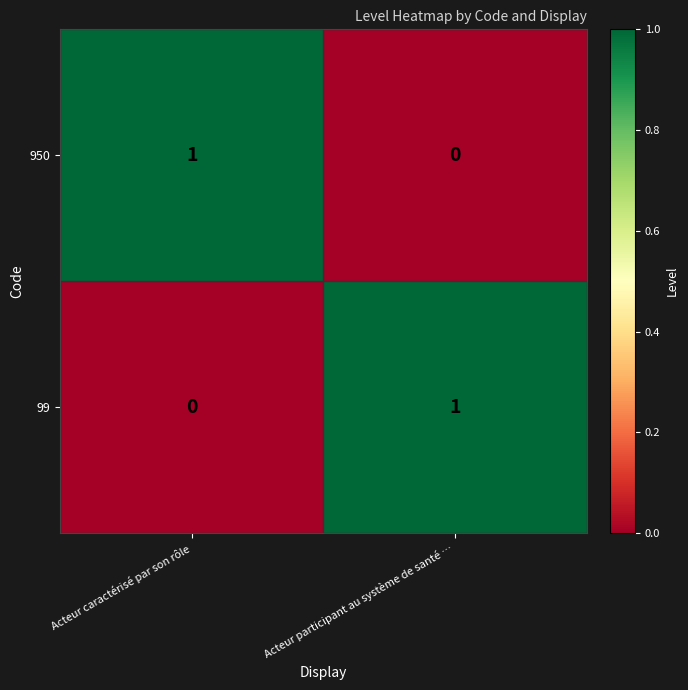

Reading left to right, what are all the values shown in this chart?

950: 1	0
99: 0	1